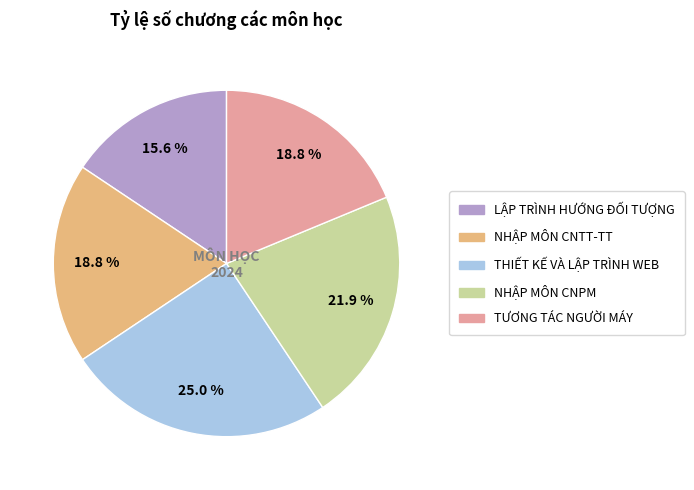

Is there a majority slice in this chart?

No